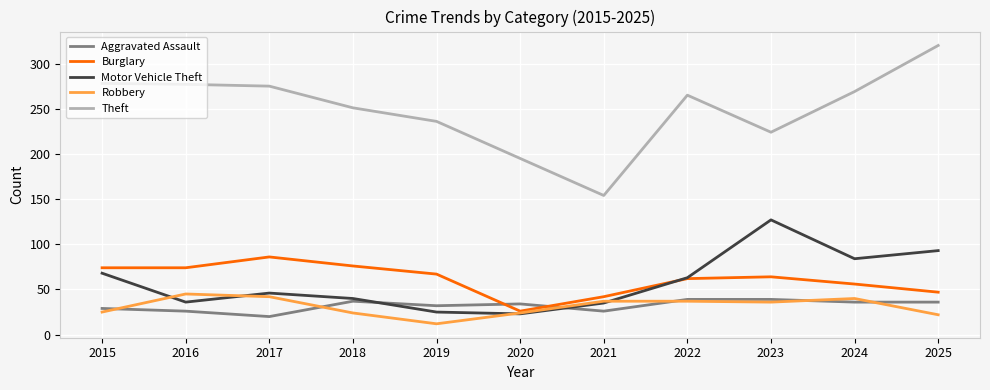

What is the approximate value of Aggravated Assault at 2016?

26